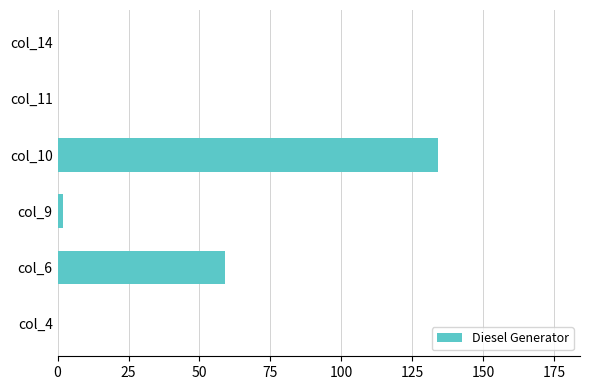

Which category has the highest value across all series?

col_10